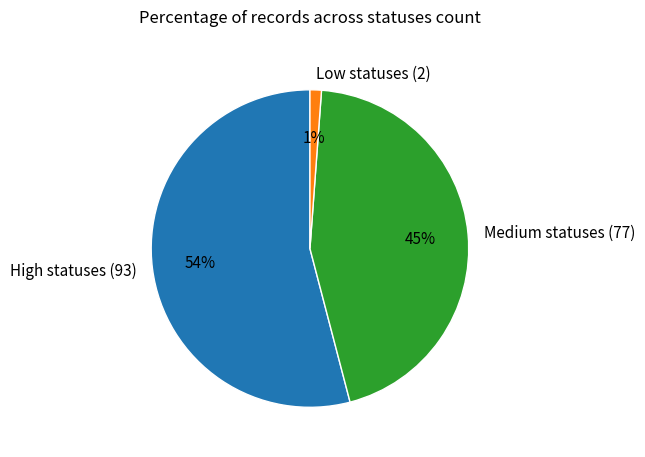

Which slice represents more than half of the pie?

High statuses (93)